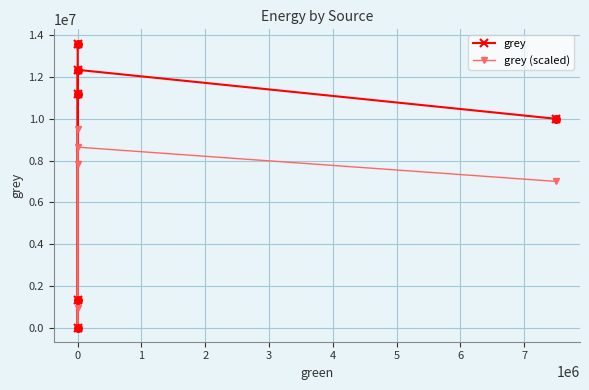

Is the value of grey at 0 greater than the value of grey (scaled) at 0?

Yes